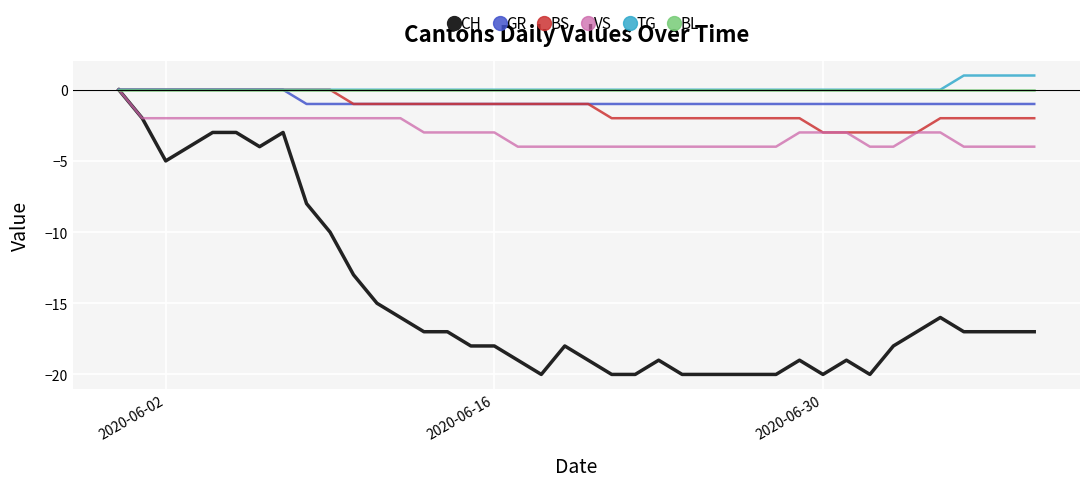

Count the number of categories in the chart.

40